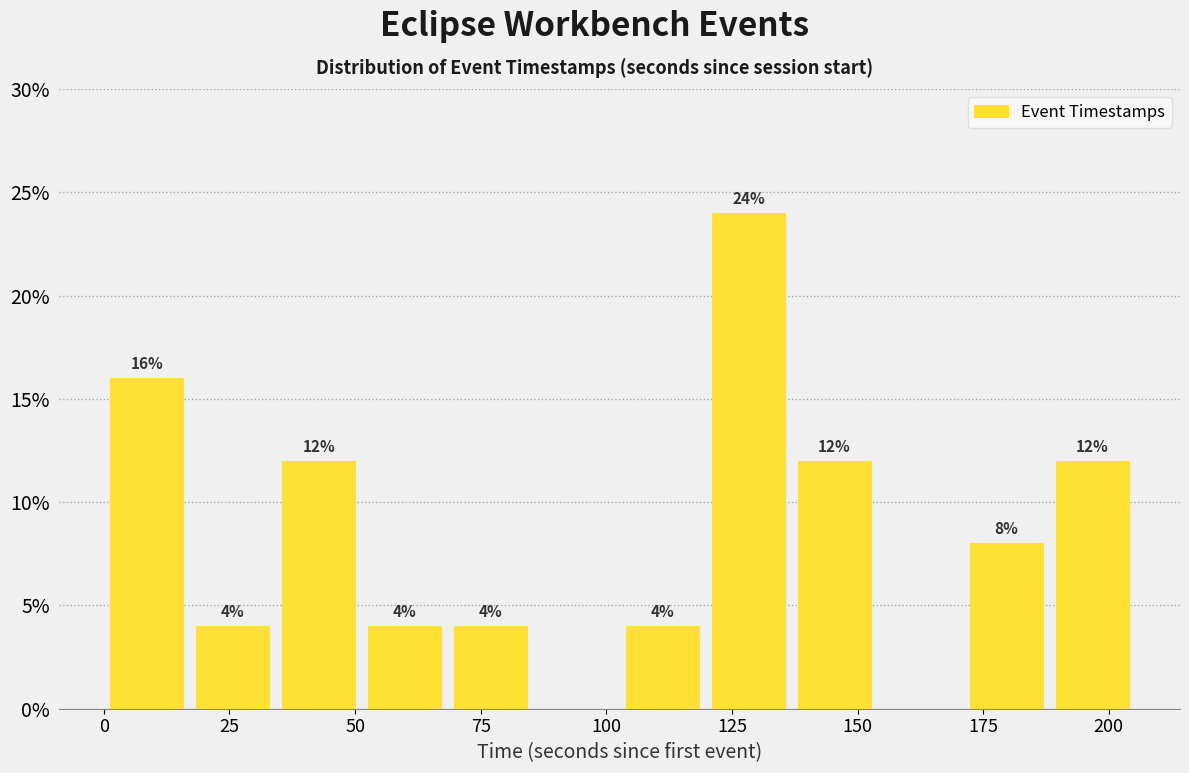

Read against the x-axis, roughly where is the centre of the tallest bar?

130